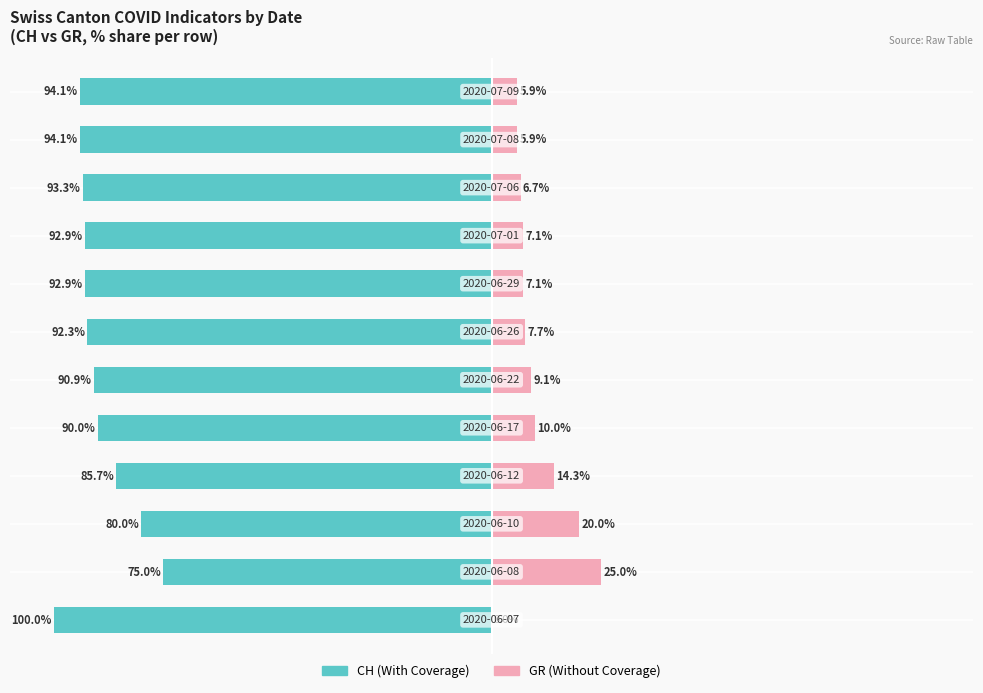

Count the number of data series in this chart.

2